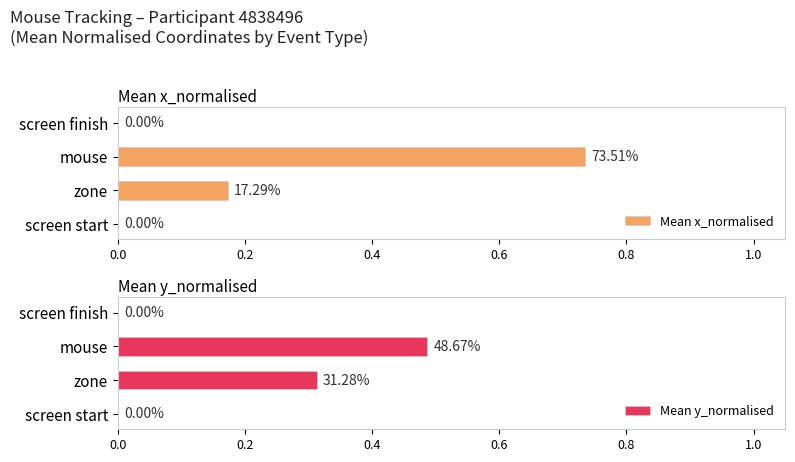

How many data points does each series have?

4